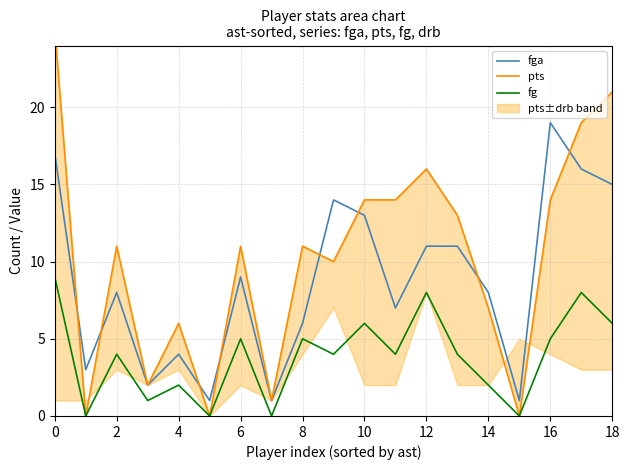

Rank the series by their average value, from highest to lowest.

pts, fga, fg